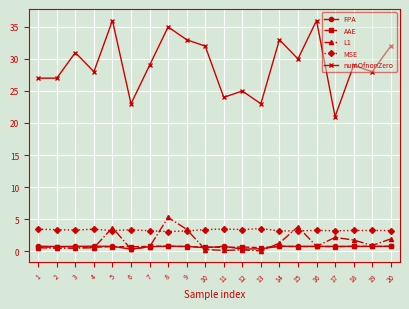

What is the difference between the maximum and minimum values in the AAE series?

0.2